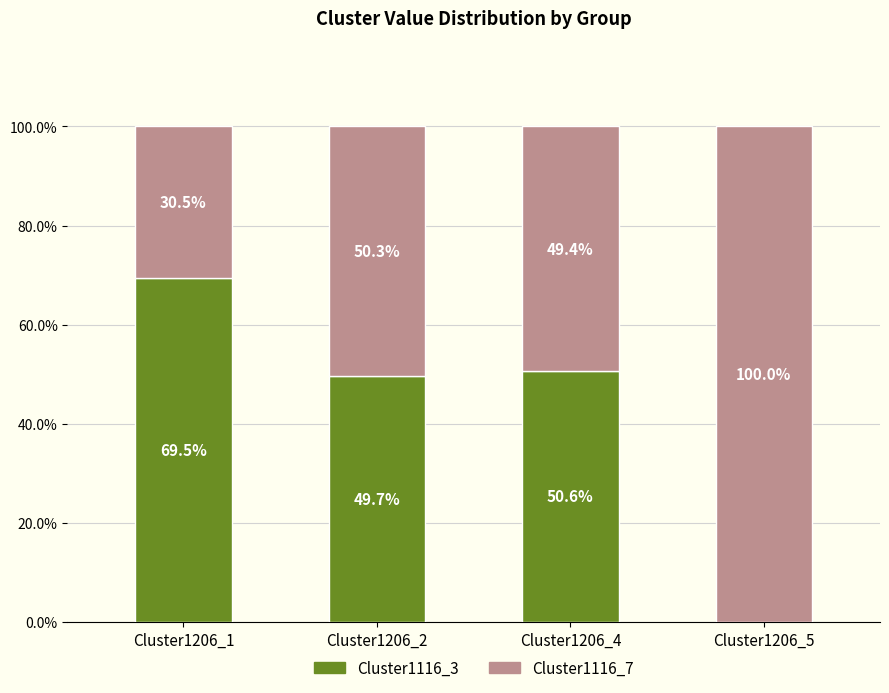

What is the sum of the Cluster1116_3 values at Cluster1206_5 and Cluster1206_1?

69.5